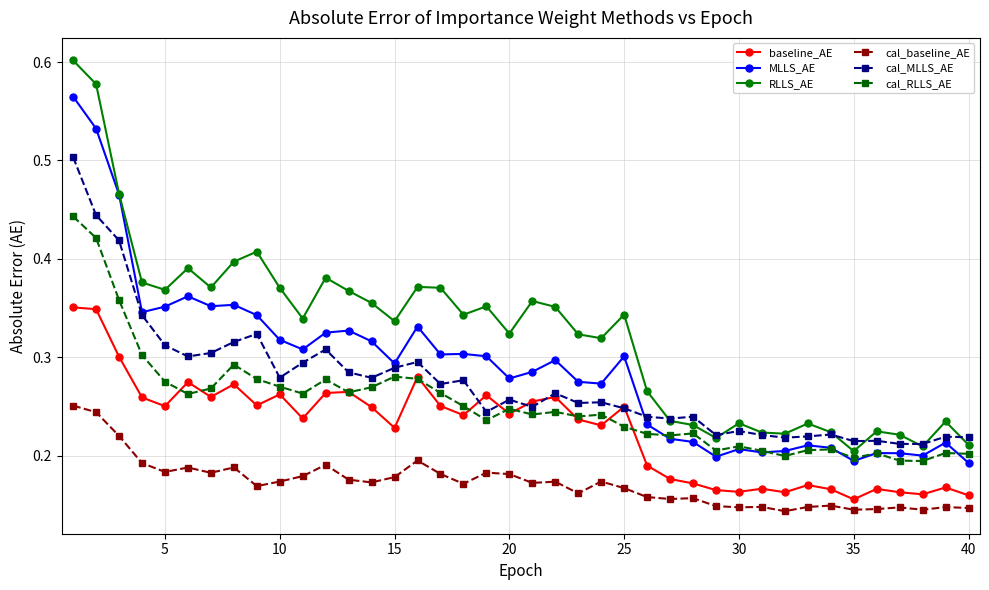

How many RLLS_AE values are between 0 and 1?

40